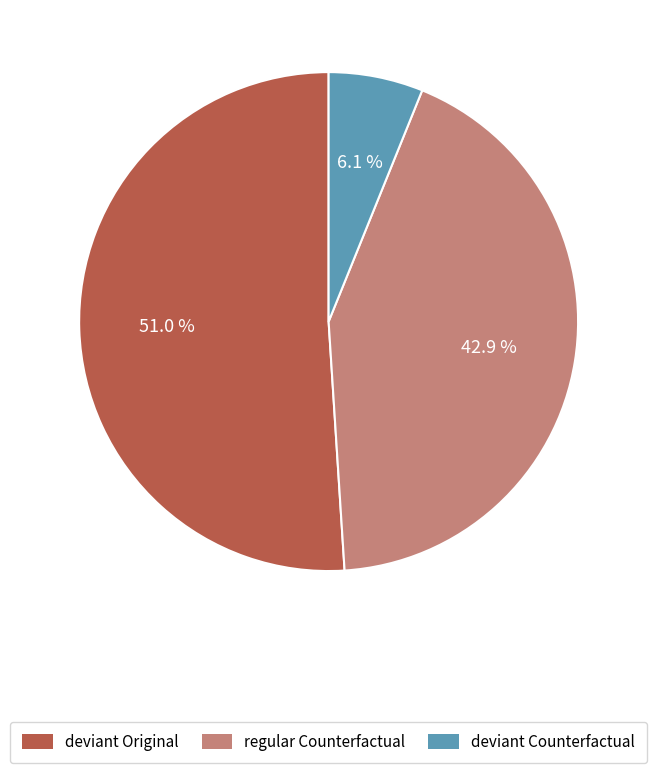

Does any single category account for the majority?

Yes